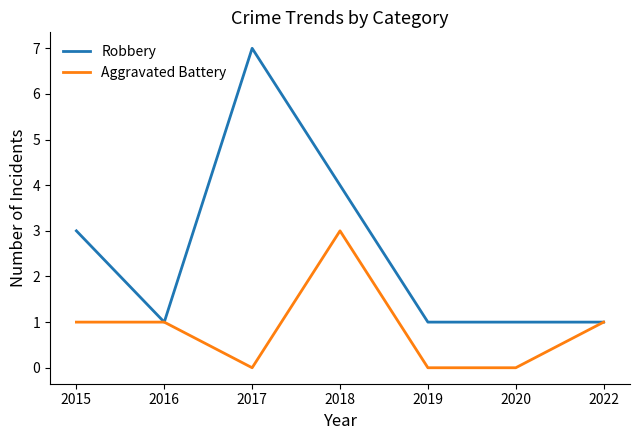

What is the average value of the Aggravated Battery series?

1